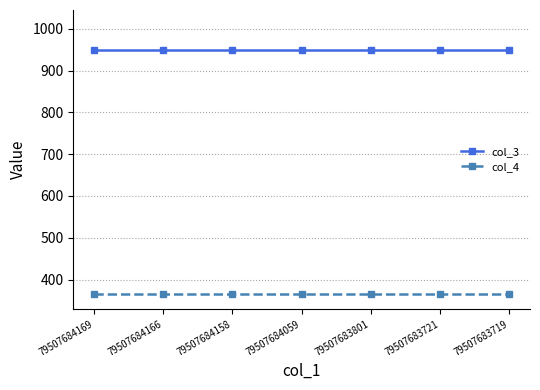

What are all the series names shown in the legend?

col_3, col_4